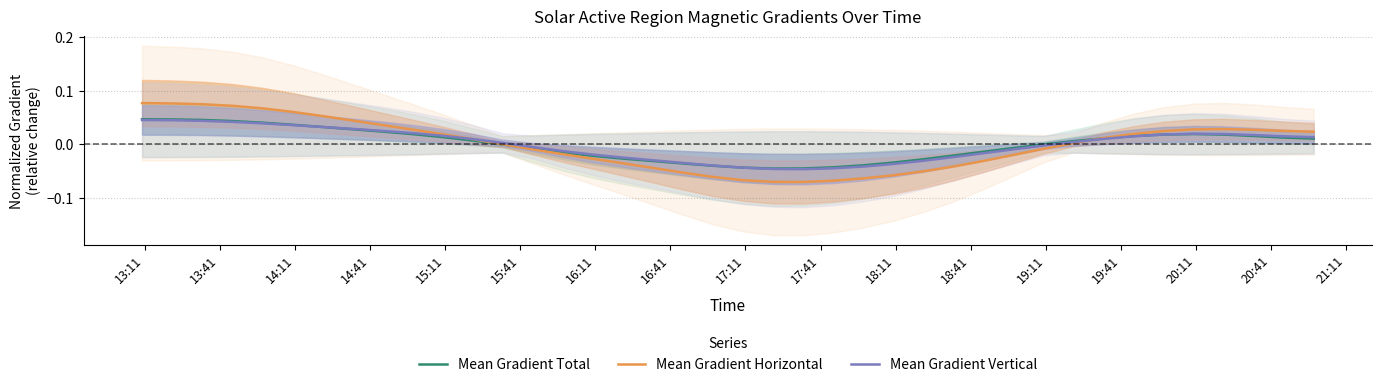

What are all the series names shown in the legend?

Mean Gradient Total, Mean Gradient Horizontal, Mean Gradient Vertical